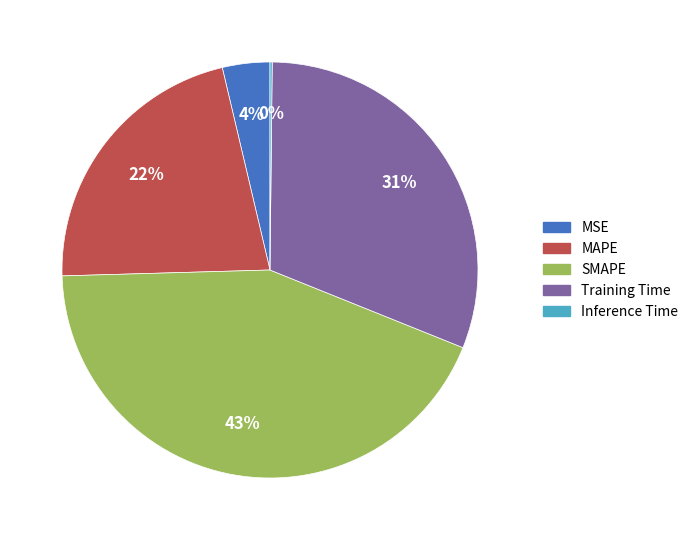

Is the sum of Training Time and SMAPE greater than half?

Yes